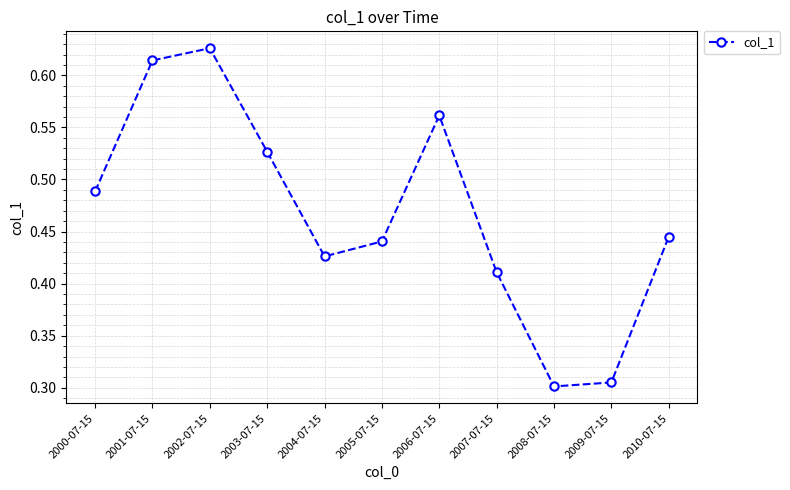

List the labels in order of value, smallest first.

2008-07-15, 2009-07-15, 2007-07-15, 2004-07-15, 2005-07-15, 2010-07-15, 2000-07-15, 2003-07-15, 2006-07-15, 2001-07-15, 2002-07-15